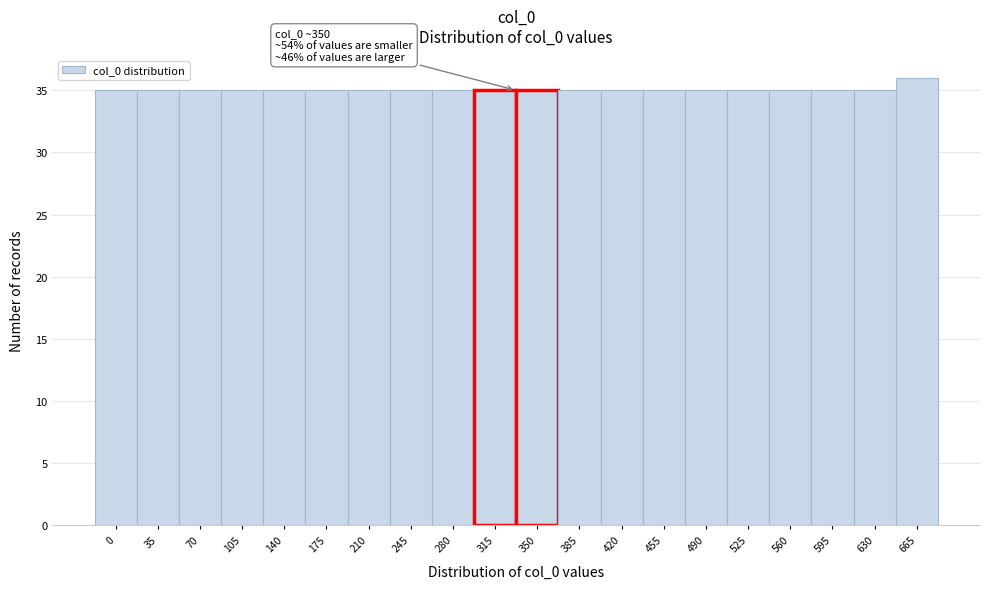

Reading left to right, transcribe all the data shown in this chart.

0=35	35=35	70=35	105=35	140=35	175=35	210=35	245=35	280=35	315=35	350=35	385=35	420=35	455=35	490=35	525=35	560=35	595=35	630=35	665=36